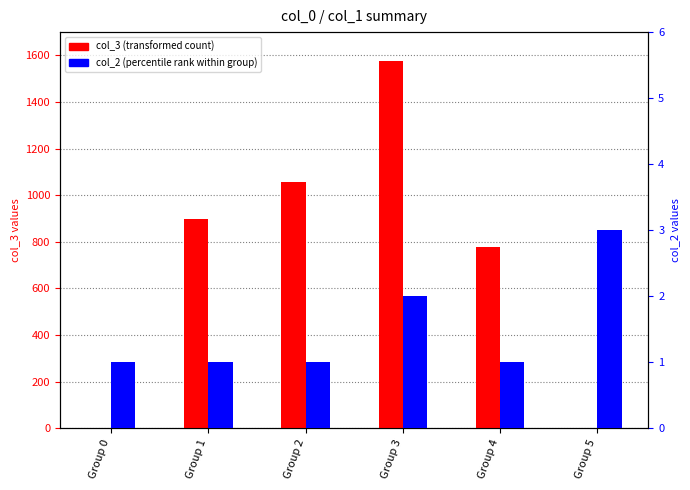

How many values in the col_3 (transformed count) series are below 897?

3